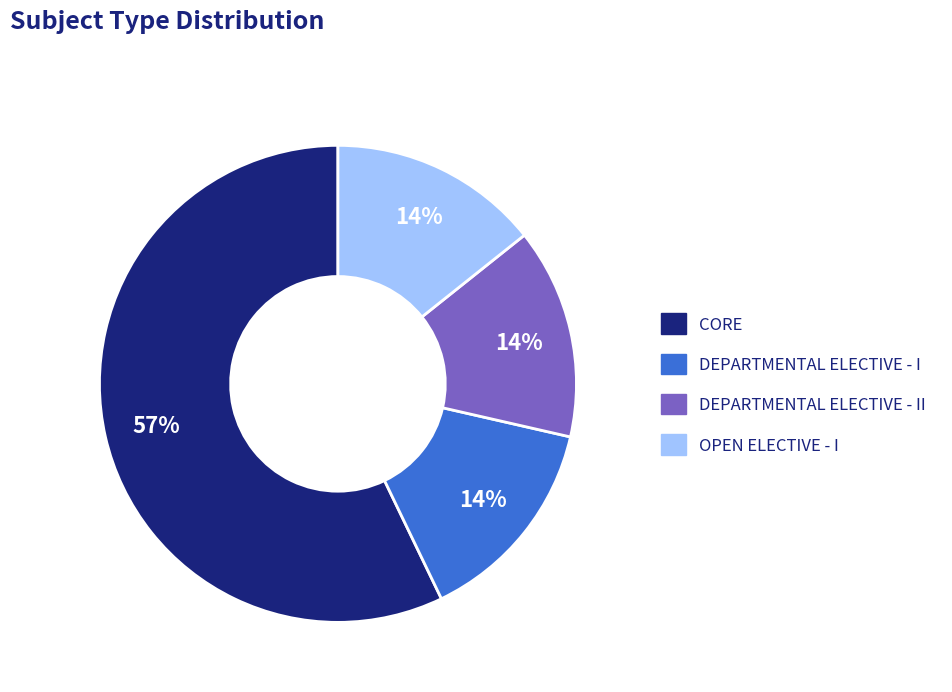

To the nearest percent, what is the average slice percentage?

25%